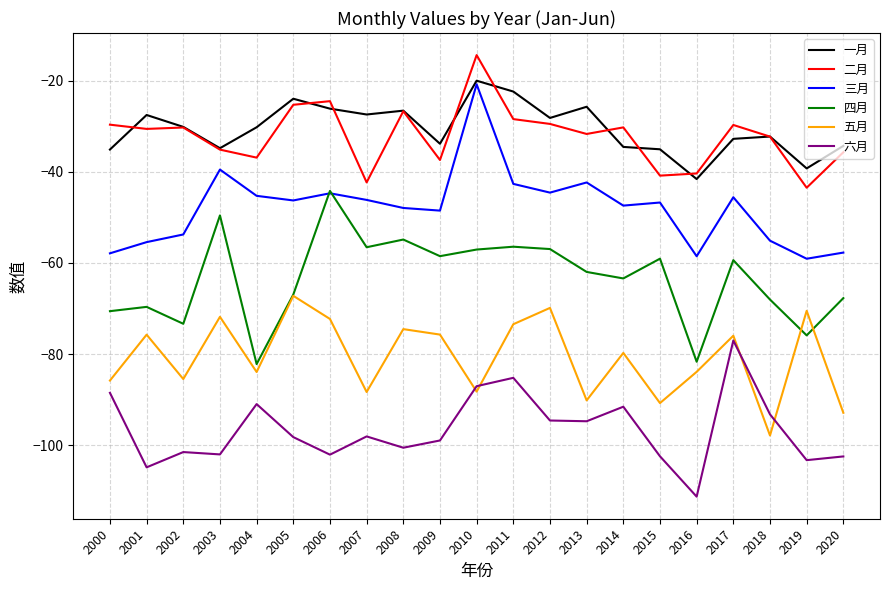

What is the sum of all 一月 values?

-642.4